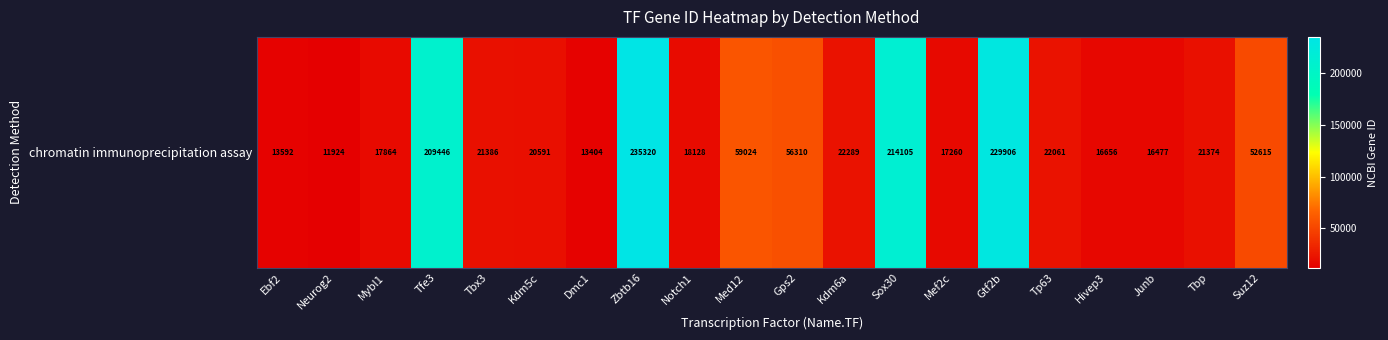

Rank the categories by value from lowest to highest.

Neurog2, Dmc1, Ebf2, Junb, Hivep3, Mef2c, Mybl1, Notch1, Kdm5c, Tbp, Tbx3, Tp63, Kdm6a, Suz12, Gps2, Med12, Tfe3, Sox30, Gtf2b, Zbtb16